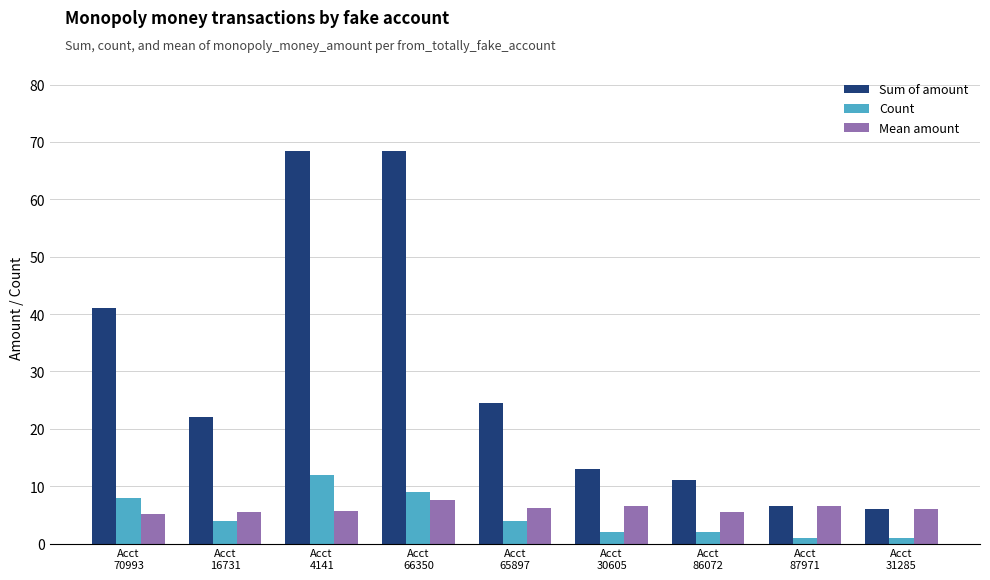

What position from the left is Acct
87971?

8